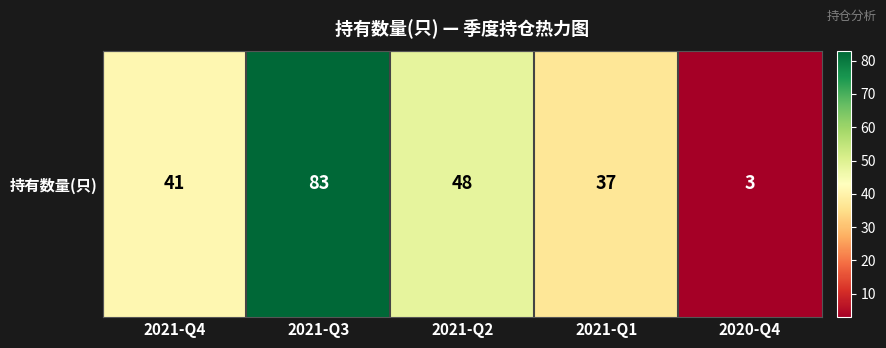

What is the smallest value displayed?

3